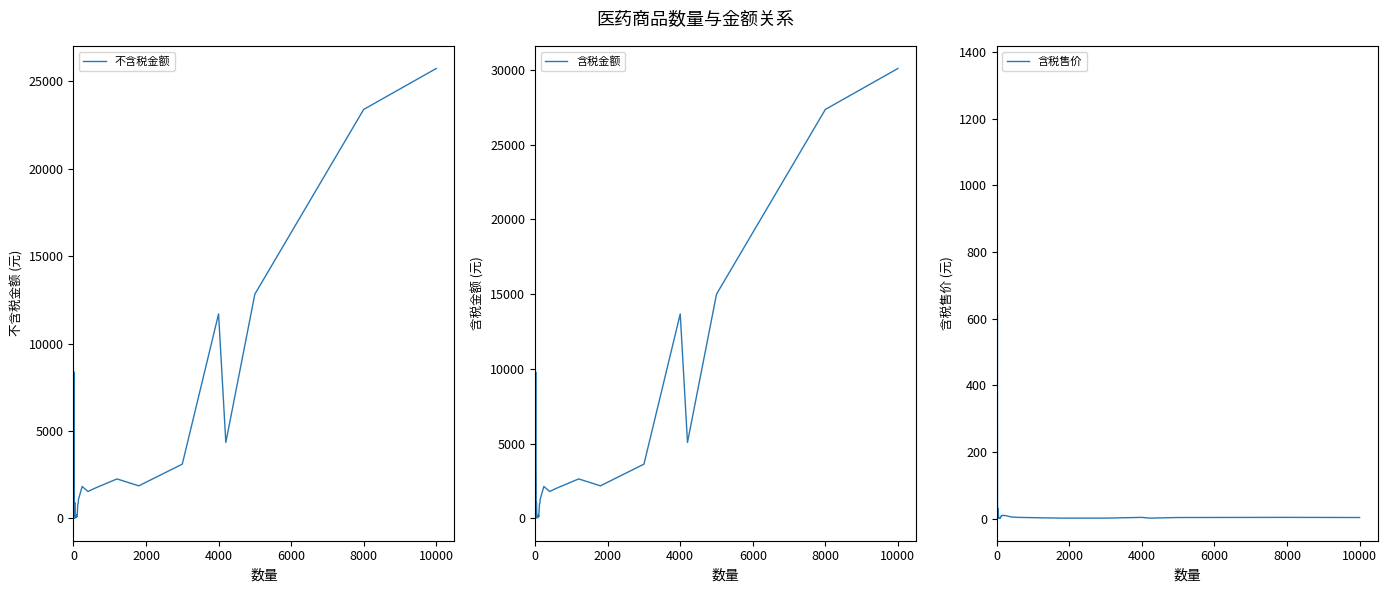

List the series in order of their peak value, highest first.

含税金额, 不含税金额, 含税售价